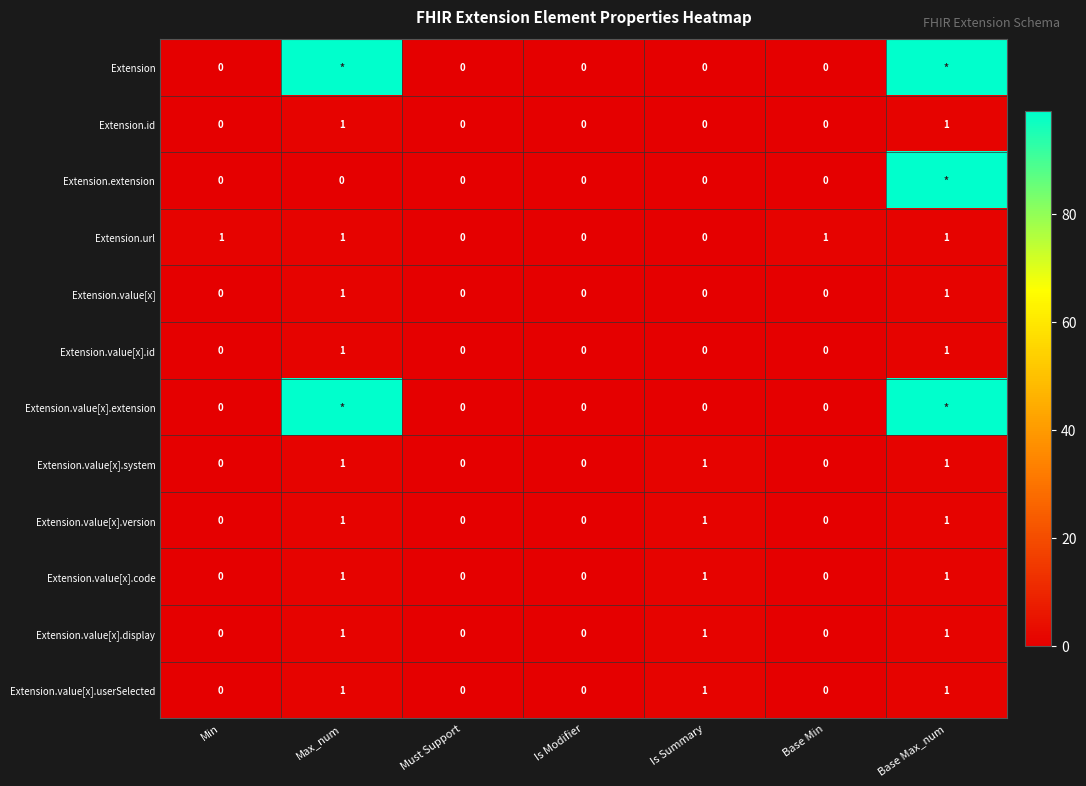

The Extension.value[x].id series shows 0 at Min. True or false?

True